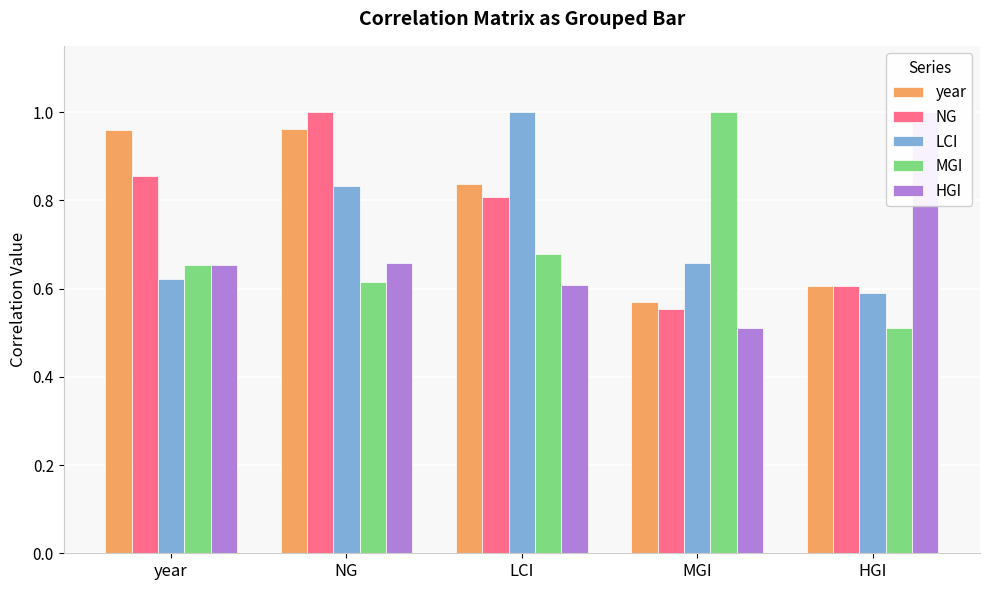

Count the LCI values in the range 0 to 1.

5